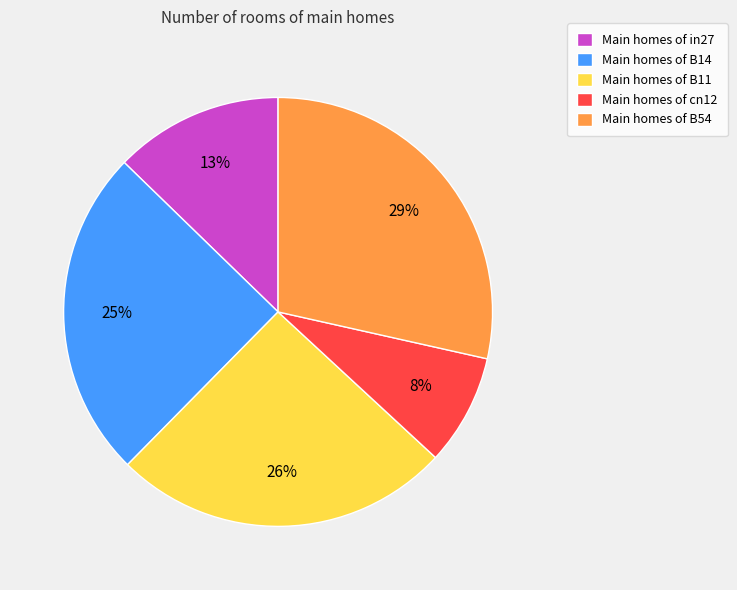

Is the sum of Main homes of in27 and Main homes of B14 greater than half?

No